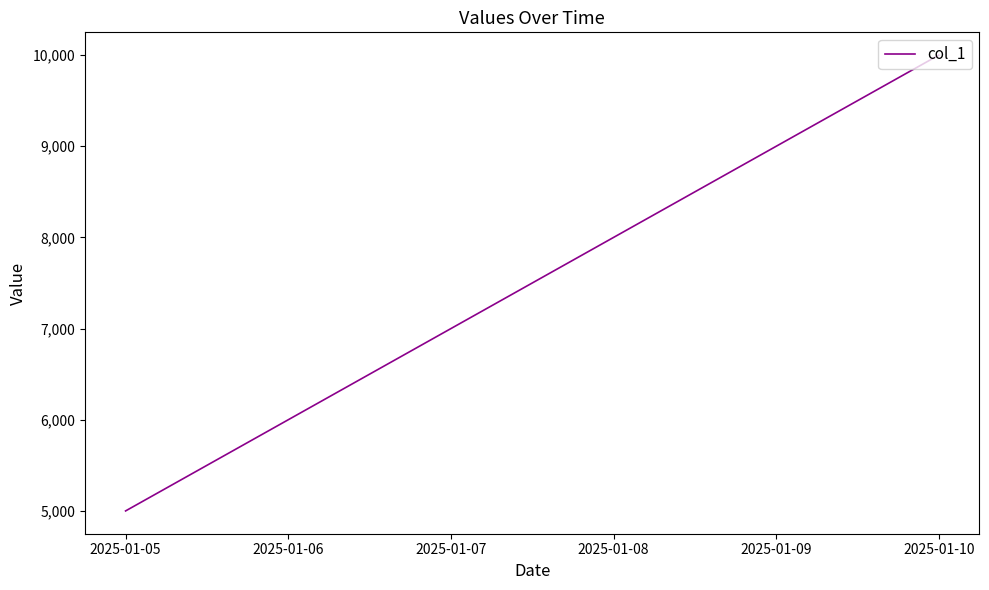

List the labels in order of value, largest first.

2025-01-10, 2025-01-09, 2025-01-08, 2025-01-07, 2025-01-06, 2025-01-05